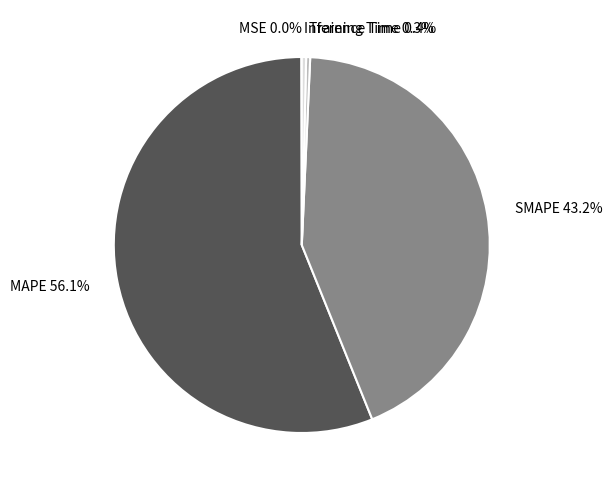

Does any single category account for the majority?

Yes